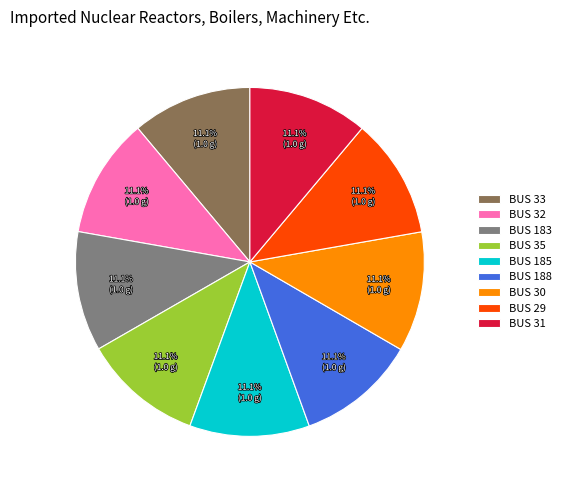

How many segments does this pie chart have?

9